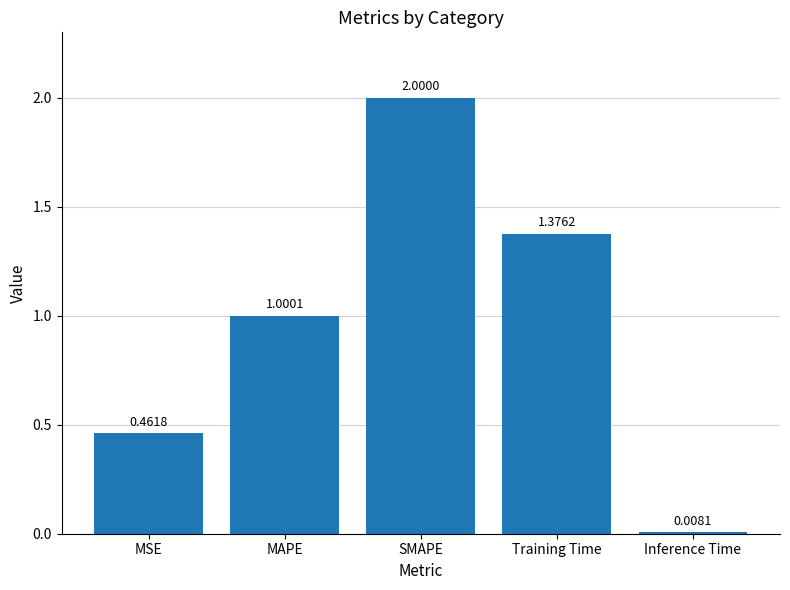

Which label corresponds to the largest value in the chart?

SMAPE